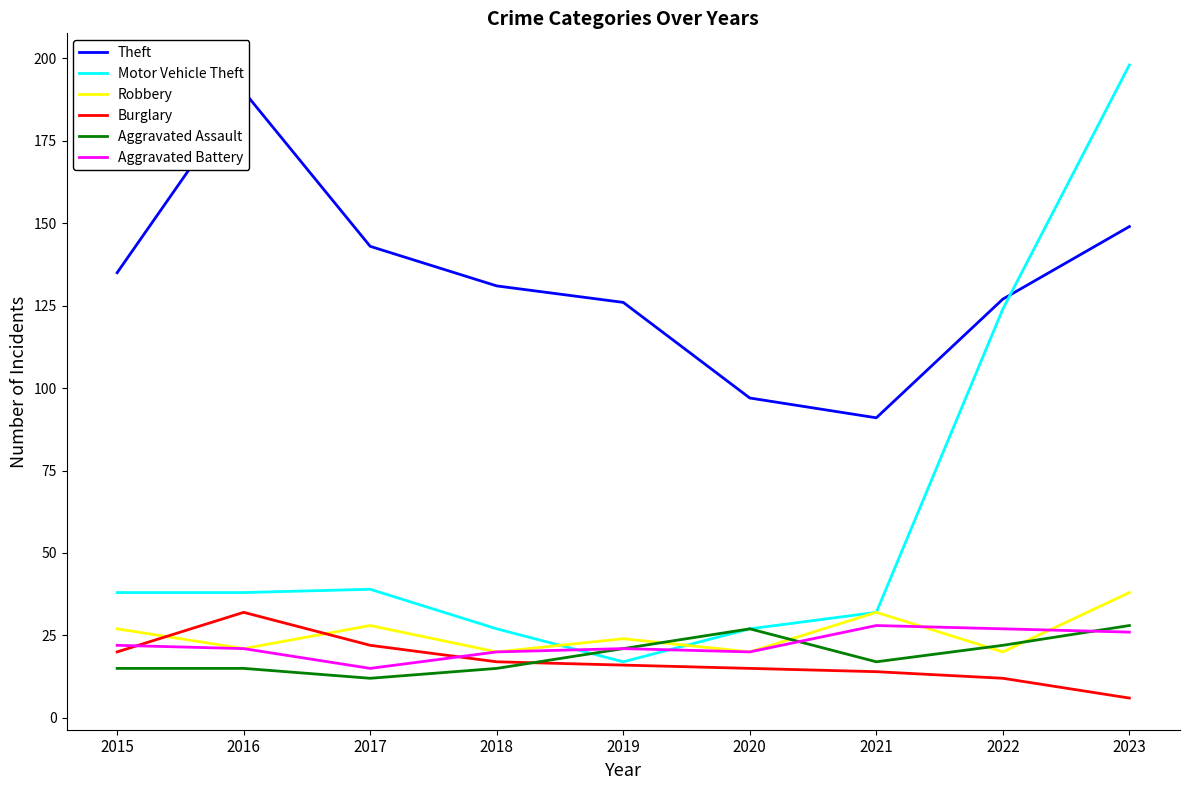

The Motor Vehicle Theft series shows 38 at 2015. True or false?

True